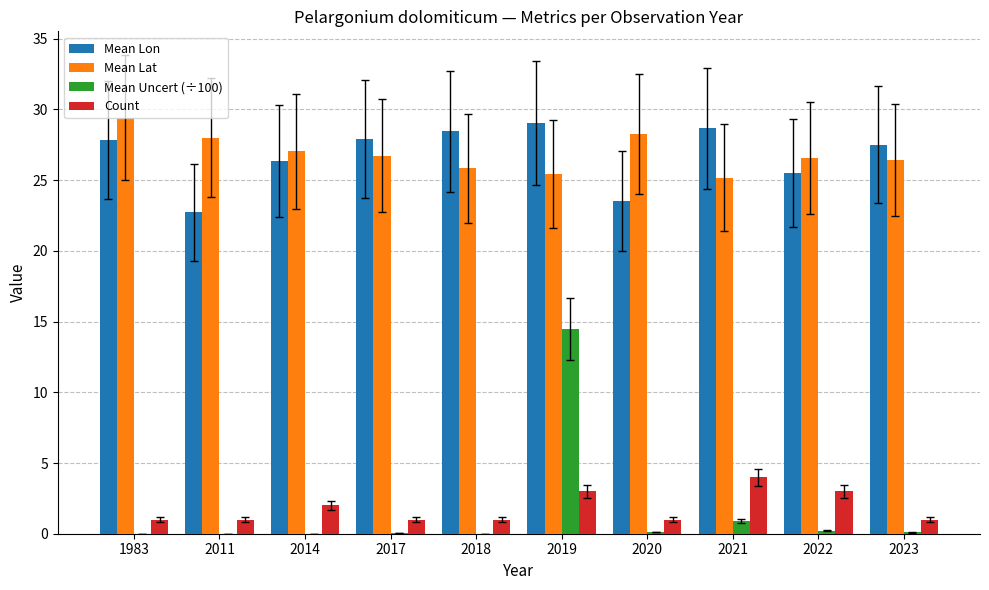

At which category is the sum across all series the highest?

2019